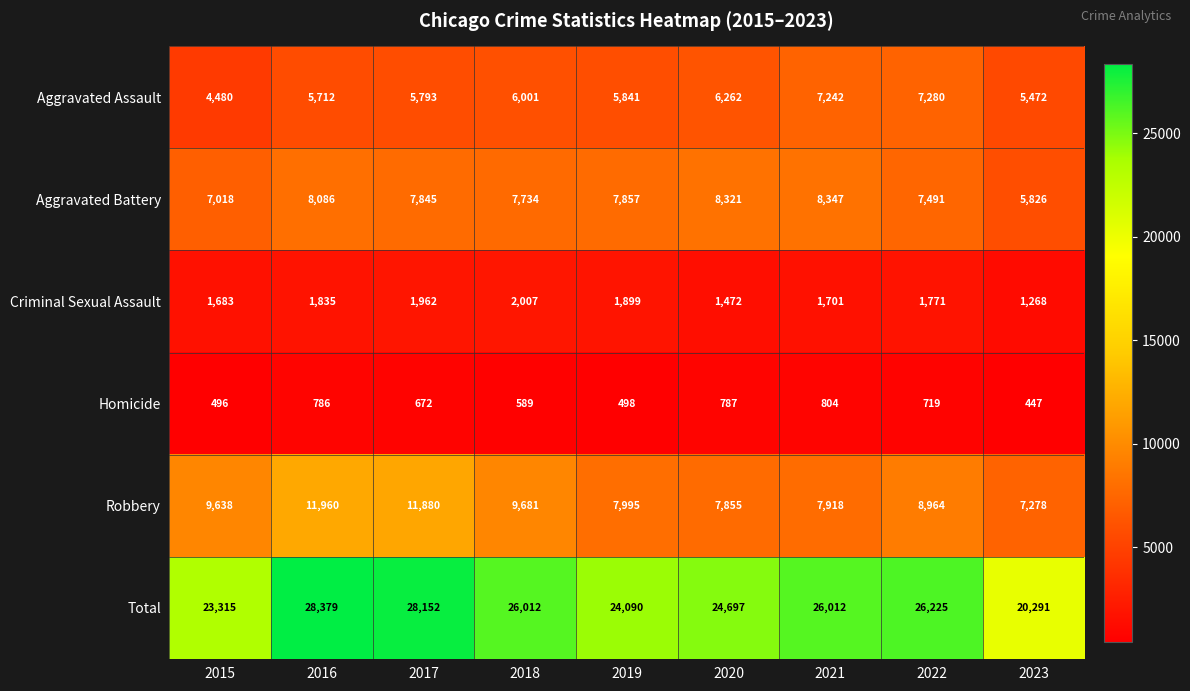

At 2019, list the series in order from largest to smallest.

Total, Robbery, Aggravated Battery, Aggravated Assault, Criminal Sexual Assault, Homicide